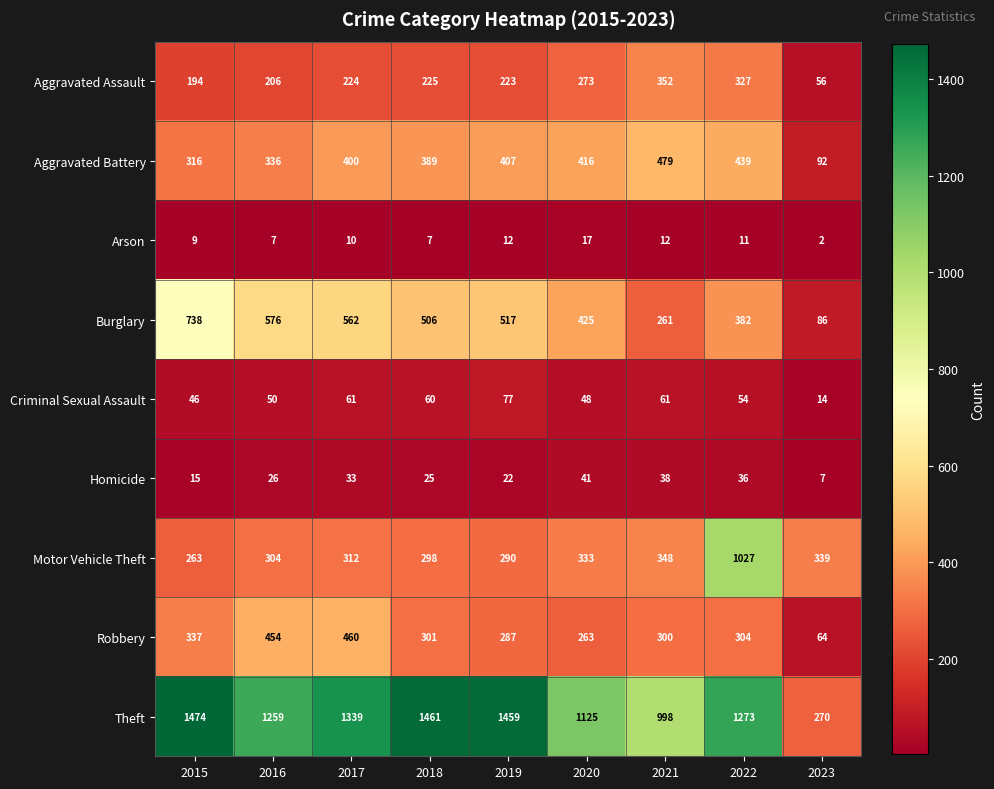

What is the sum of the Aggravated Assault values at 2021 and 2017?

576